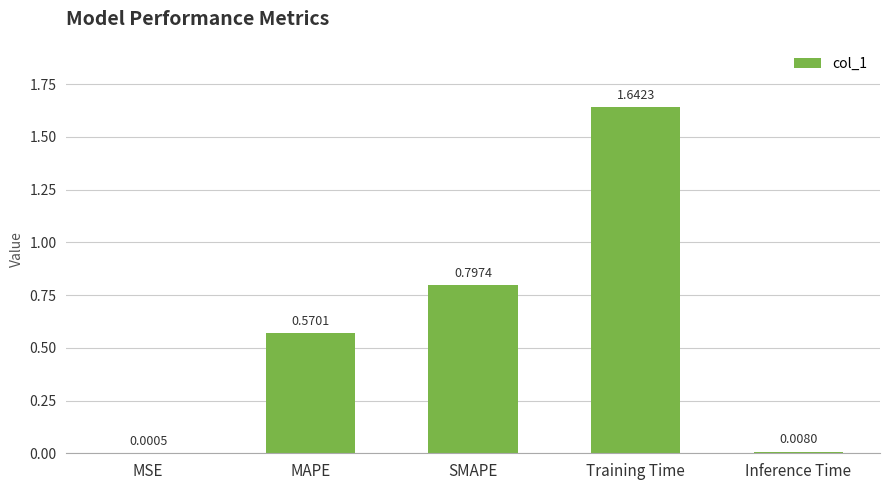

What is the sum of all values?

3.0